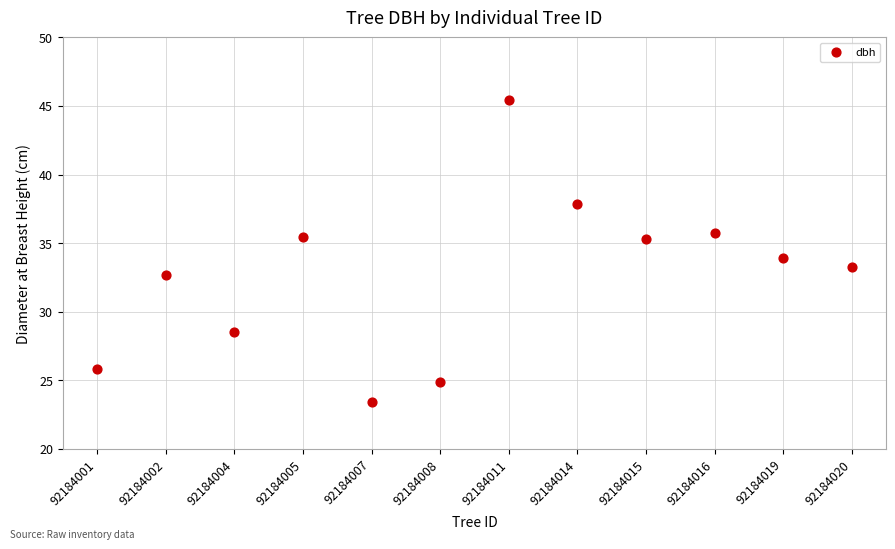

What is the average X value?

6.5